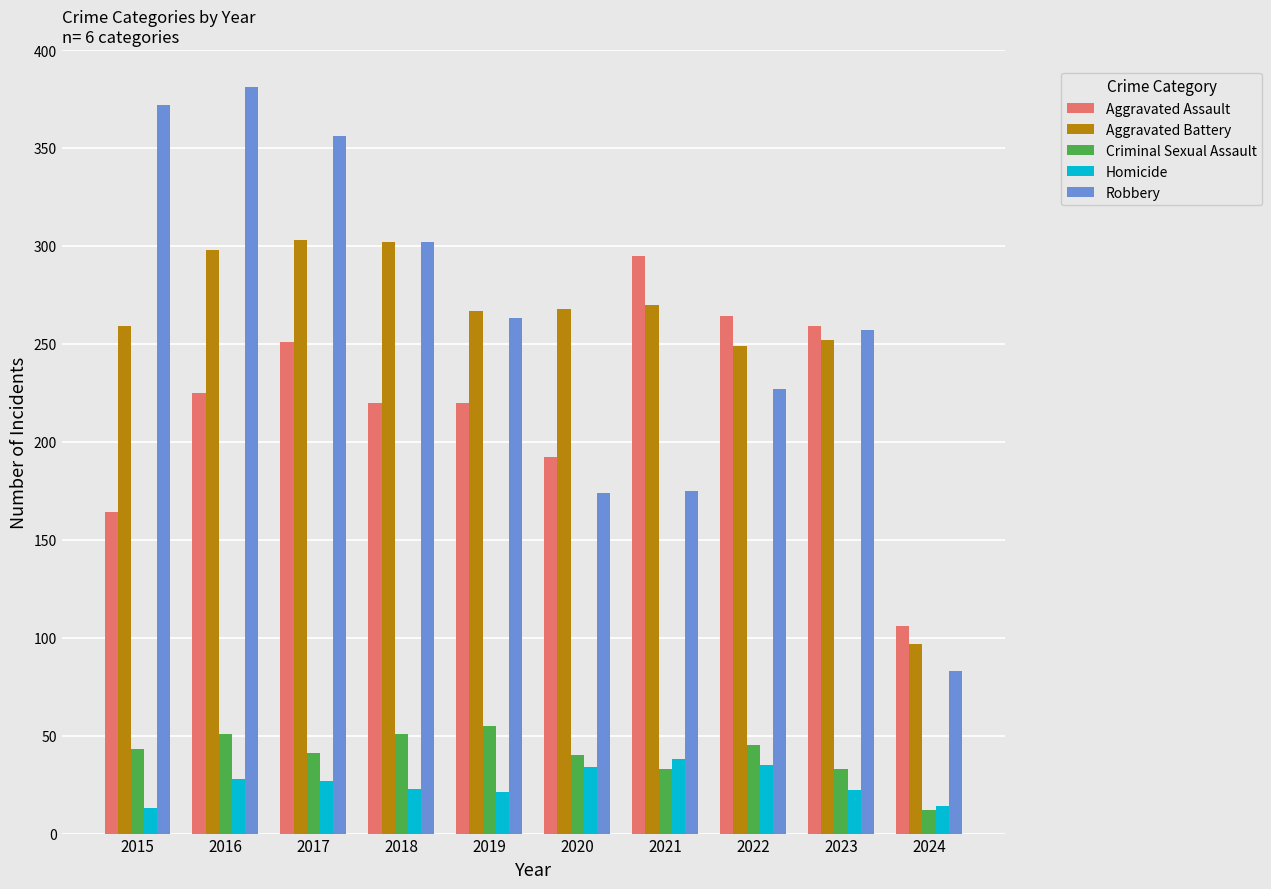

What is the lowest value of the Homicide series?

13